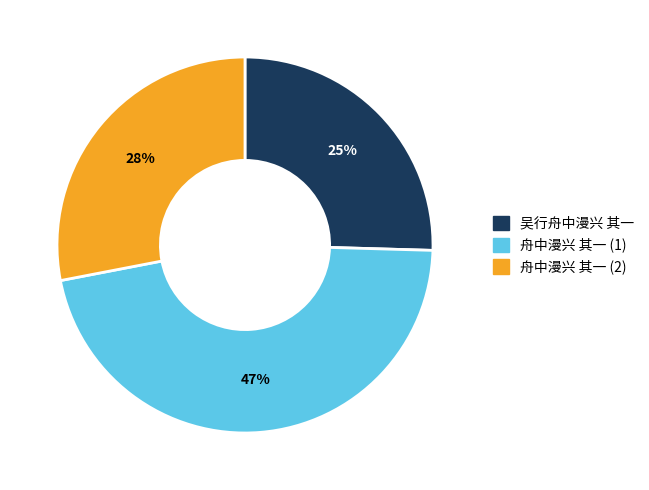

To the nearest percent, what is the average slice percentage?

33%